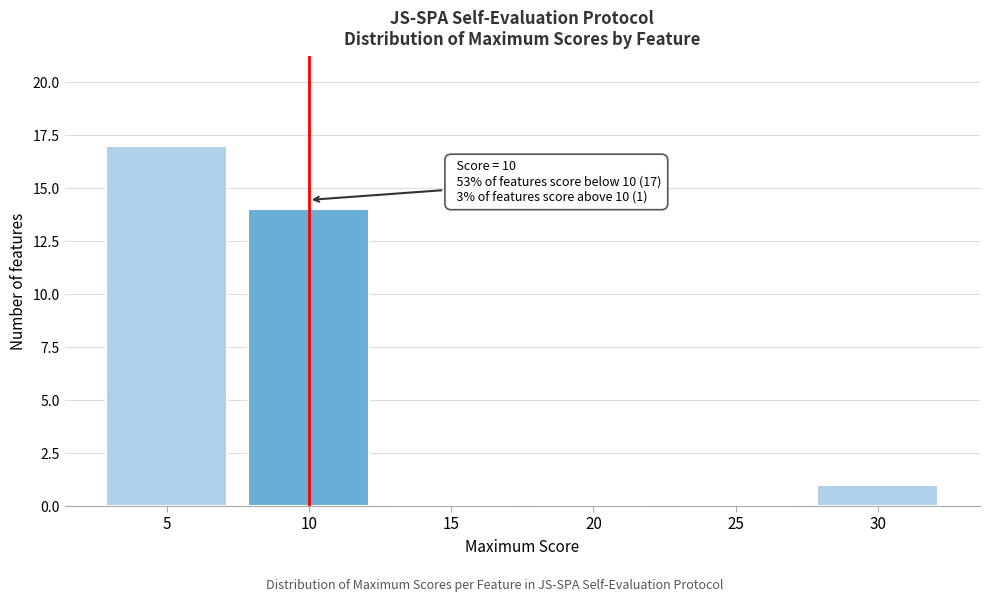

Which range on the x-axis has the tallest bar?

2.5 to 7.5